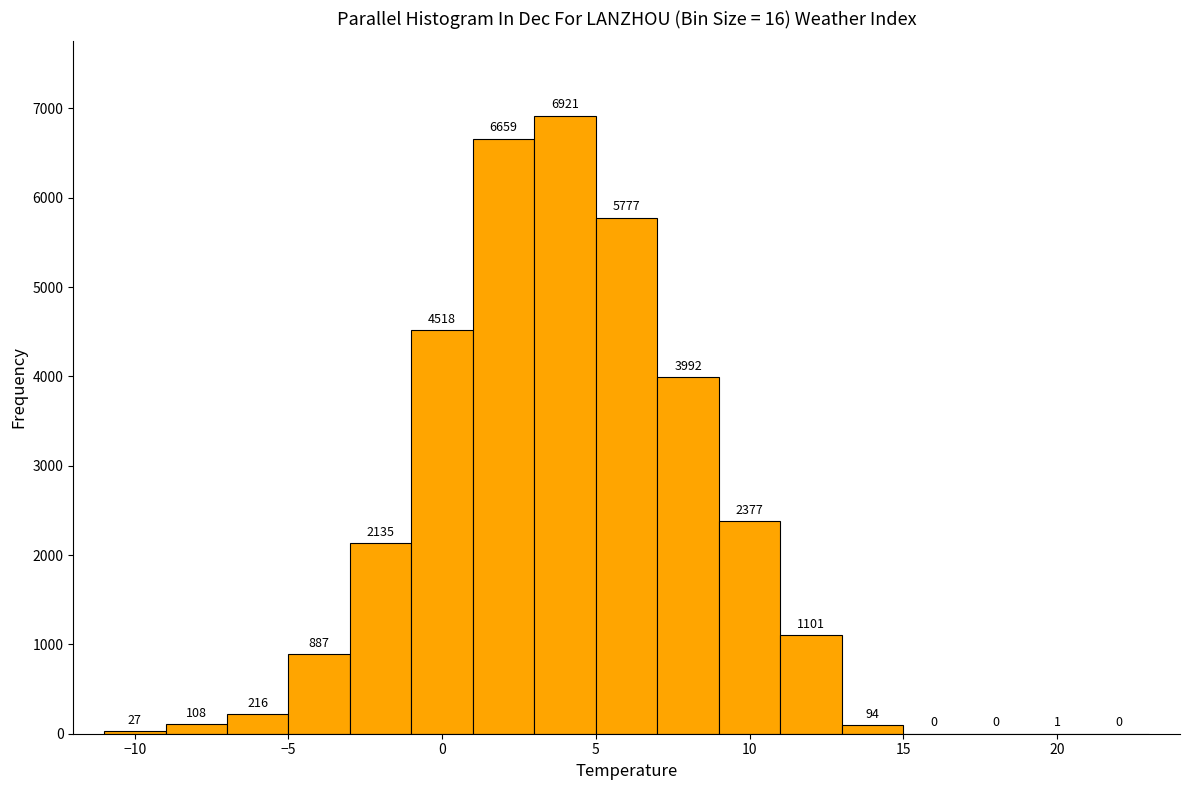

Reading left to right, list every bar in this chart as the range it spans on the x-axis followed by its height.

-11 to -9: 27
-9 to -7: 108
-7 to -5: 216
-5 to -3: 887
-3 to -1: 2135
-1 to 1: 4518
1 to 3: 6659
3 to 5: 6921
5 to 7: 5777
7 to 9: 3992
9 to 11: 2377
11 to 13: 1101
13 to 15: 94
15 to 17: 0
17 to 19: 0
19 to 21: 1
21 to 23: 0